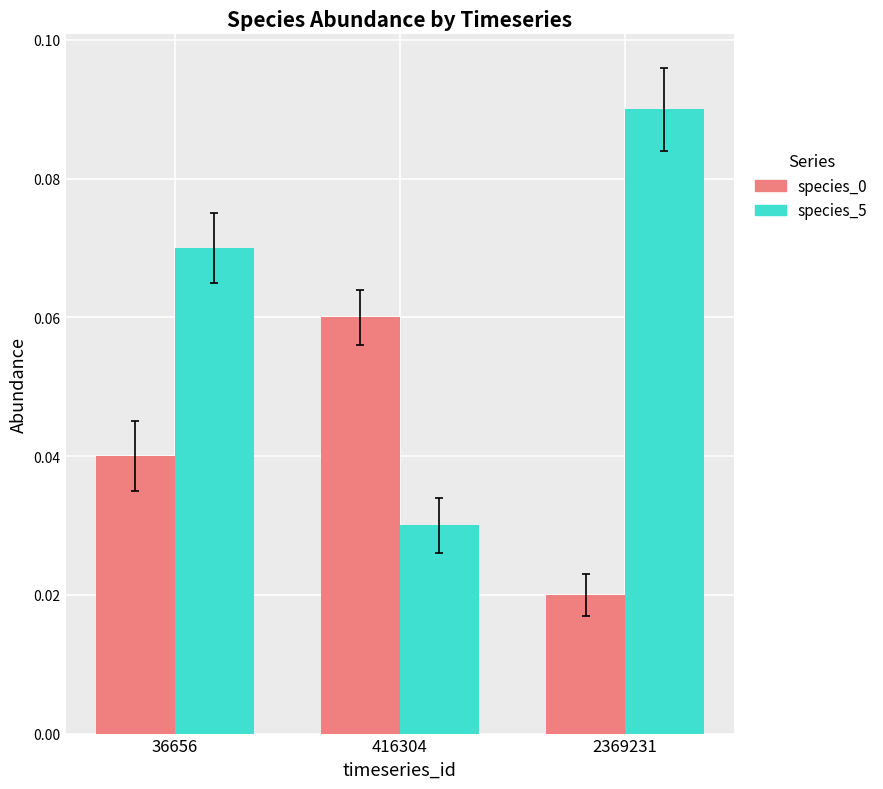

At which label does species_5 reach its peak?

2369231